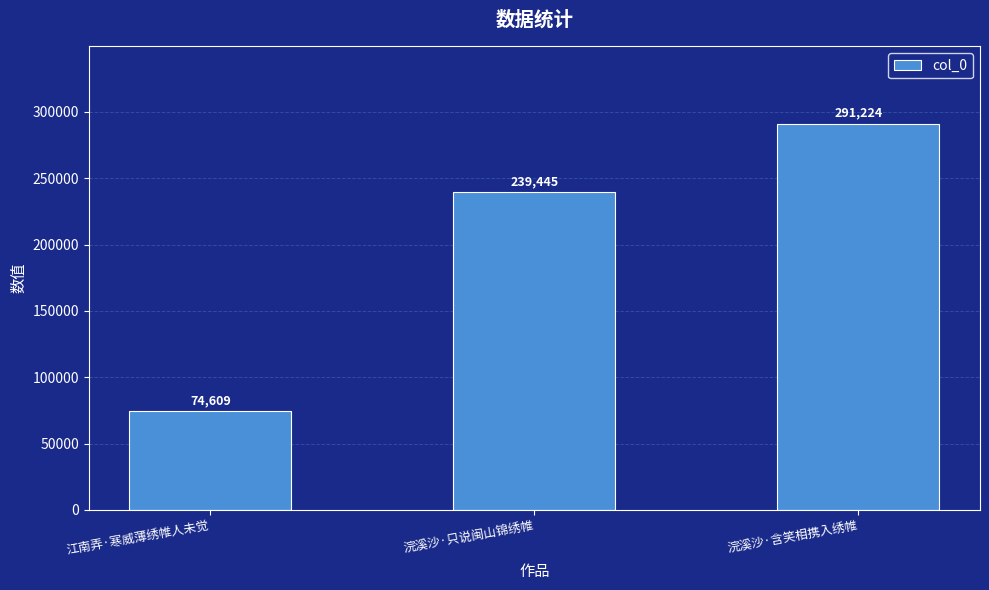

Rank the categories by value from lowest to highest.

江南弄·寒威薄绣帷人未觉, 浣溪沙·只说闽山锦绣帷, 浣溪沙·含笑相携入绣帷